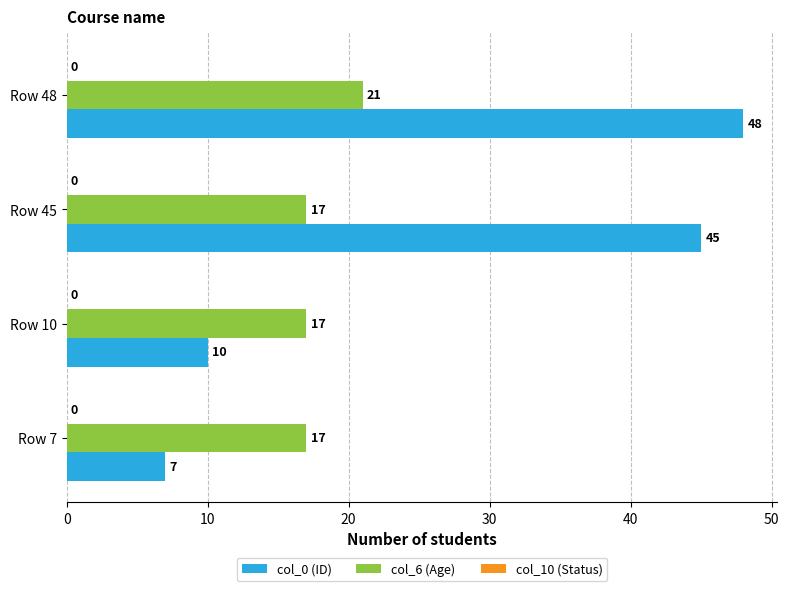

What is the minimum value for col_6 (Age)?

17